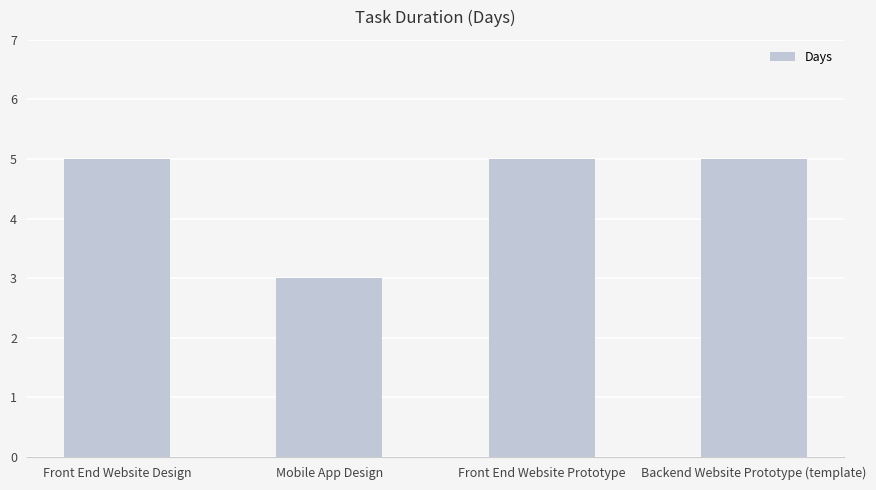

Read the value at Mobile App Design.

3